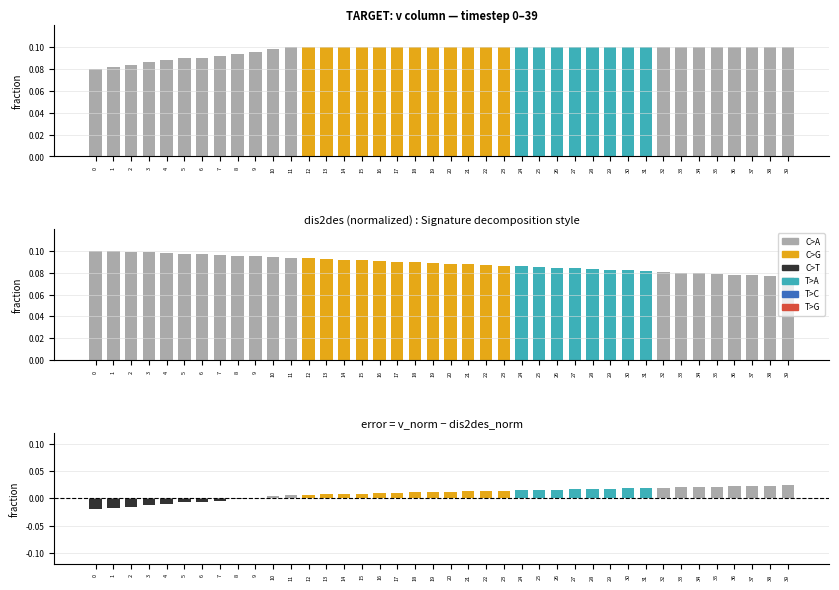

What is the value of the dis2des bar at the 26th from the left?

0.1